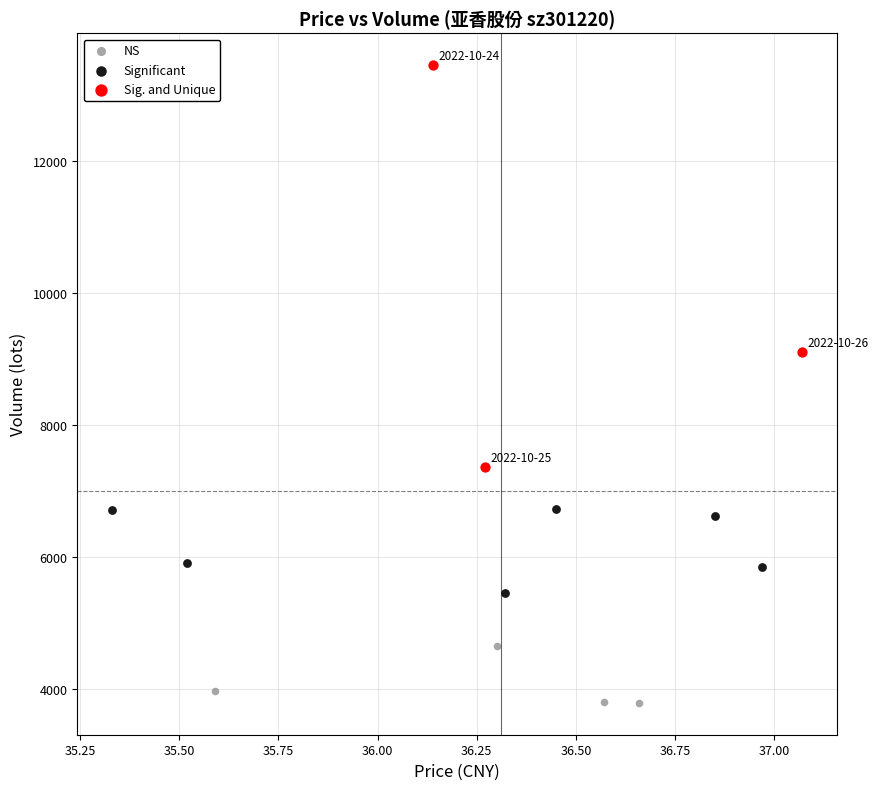

Which series contains the lowest Y value?

NS